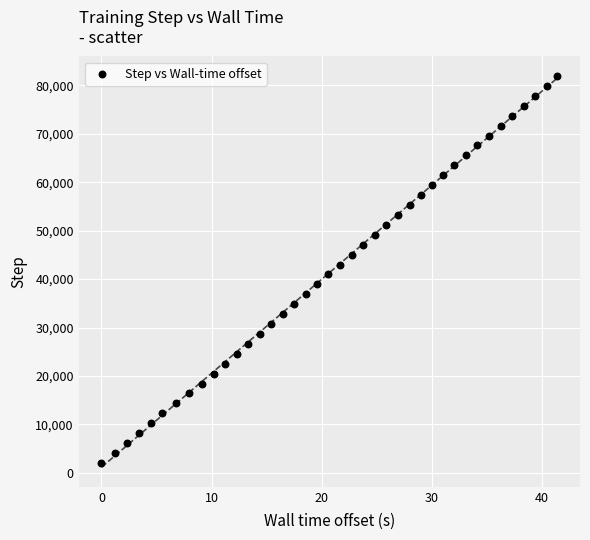

What is the range of Y values (max minus min)?

79872